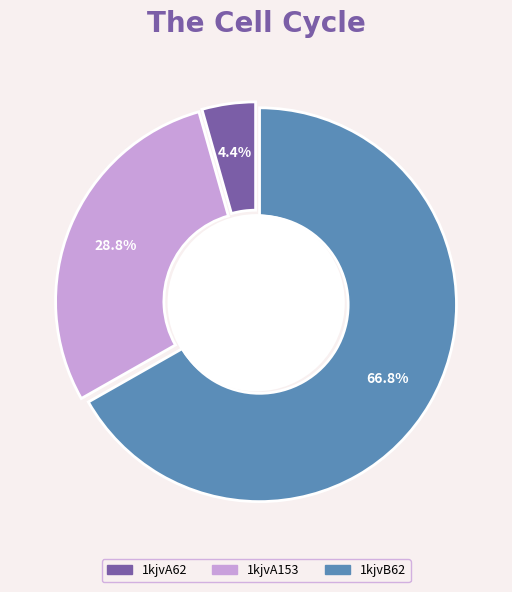

How many slices are in this pie chart?

3